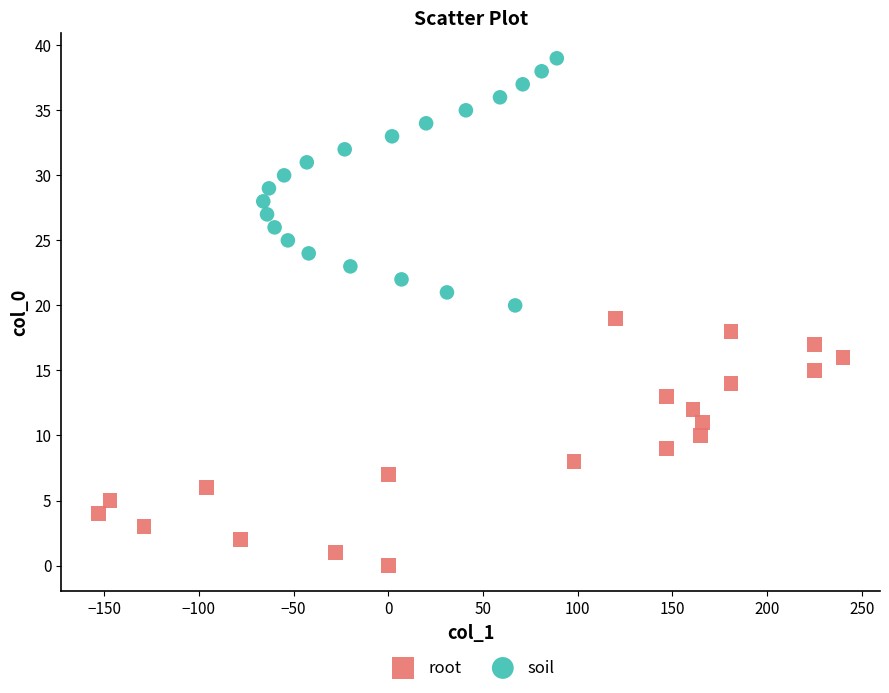

Which series reaches the maximum Y coordinate?

soil